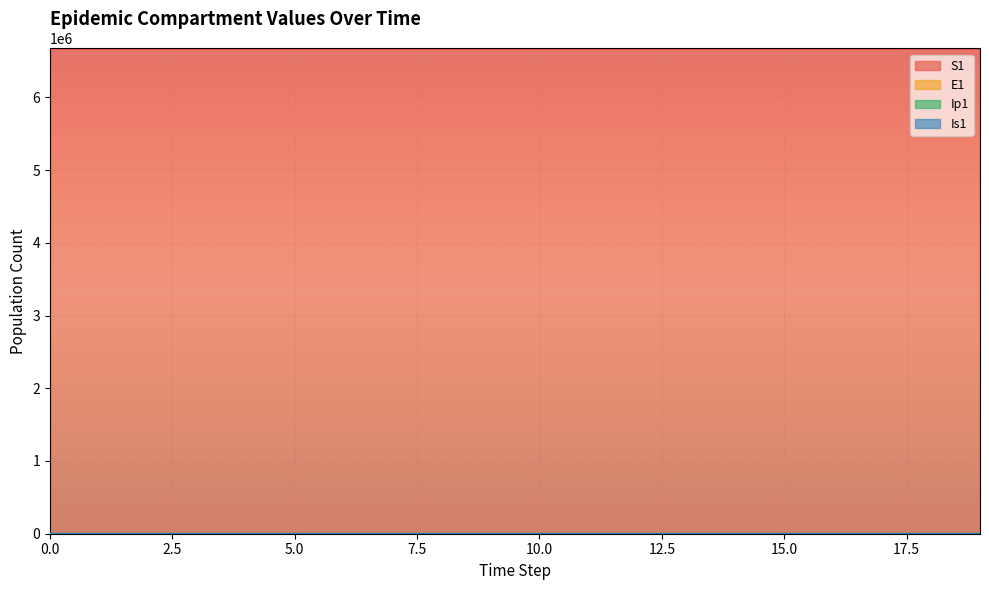

What is the spread (max minus min) of values at 17?

6671047.1